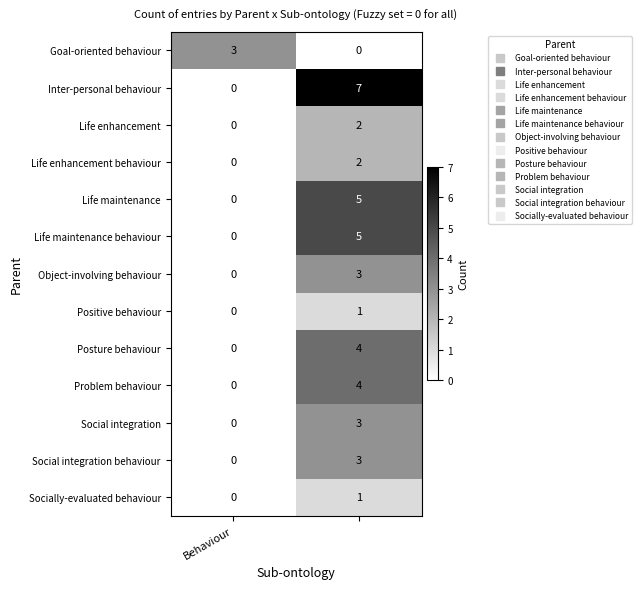

What is the highest value of the Object-involving behaviour series?

3